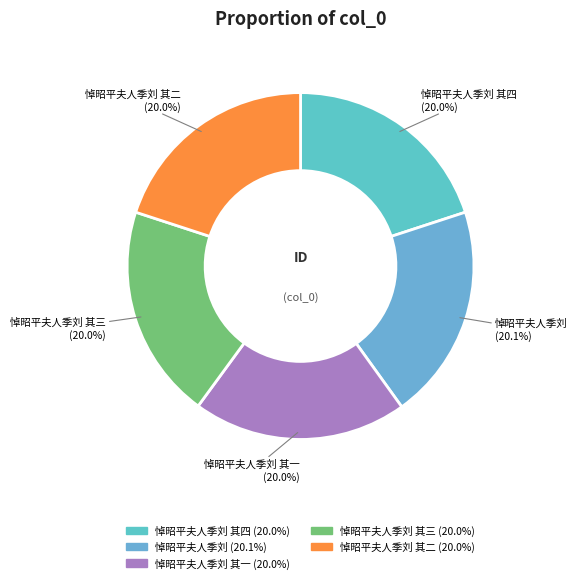

What is the smallest slice in the pie chart?

悼昭平夫人季刘 其一